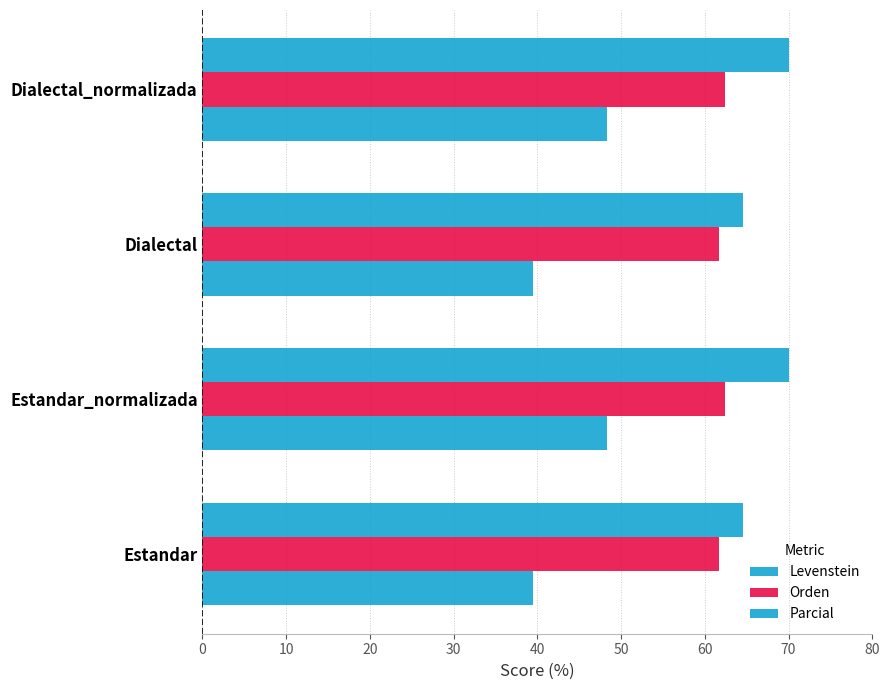

How many data points does each series have?

4